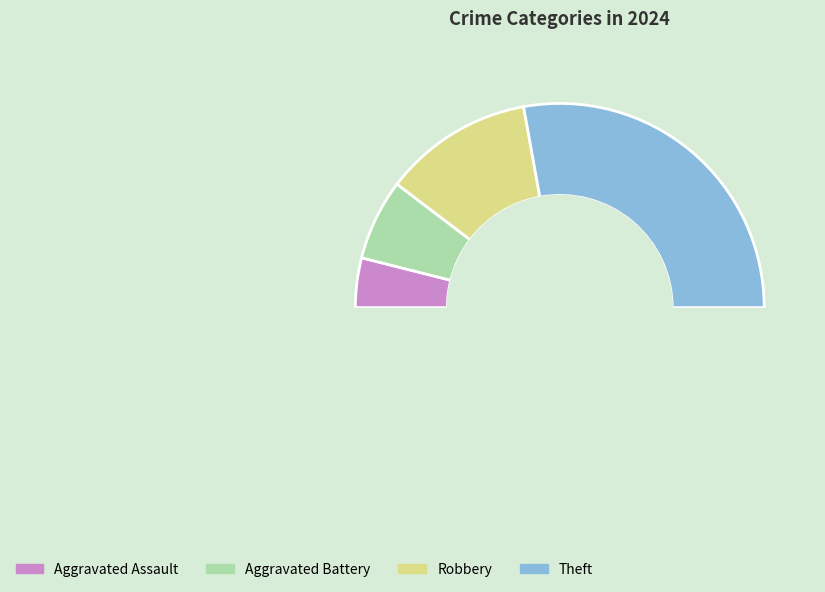

Is it true that Robbery is 13% of the pie?

False